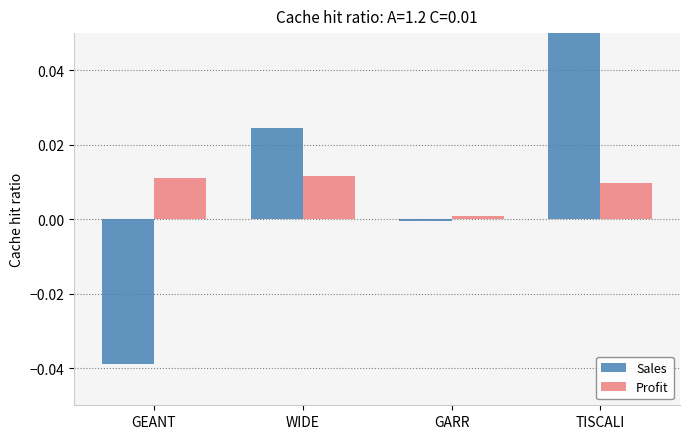

At which category is the sum across all series the highest?

TISCALI